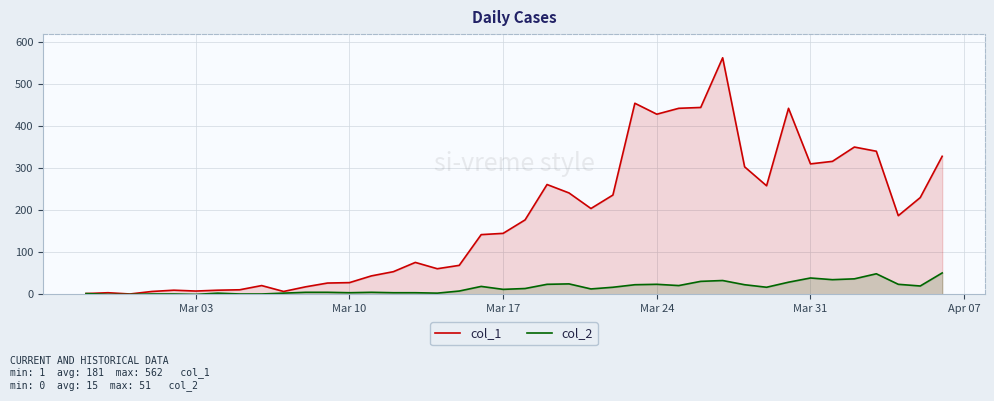

Which series has the widest spread of values?

col_1